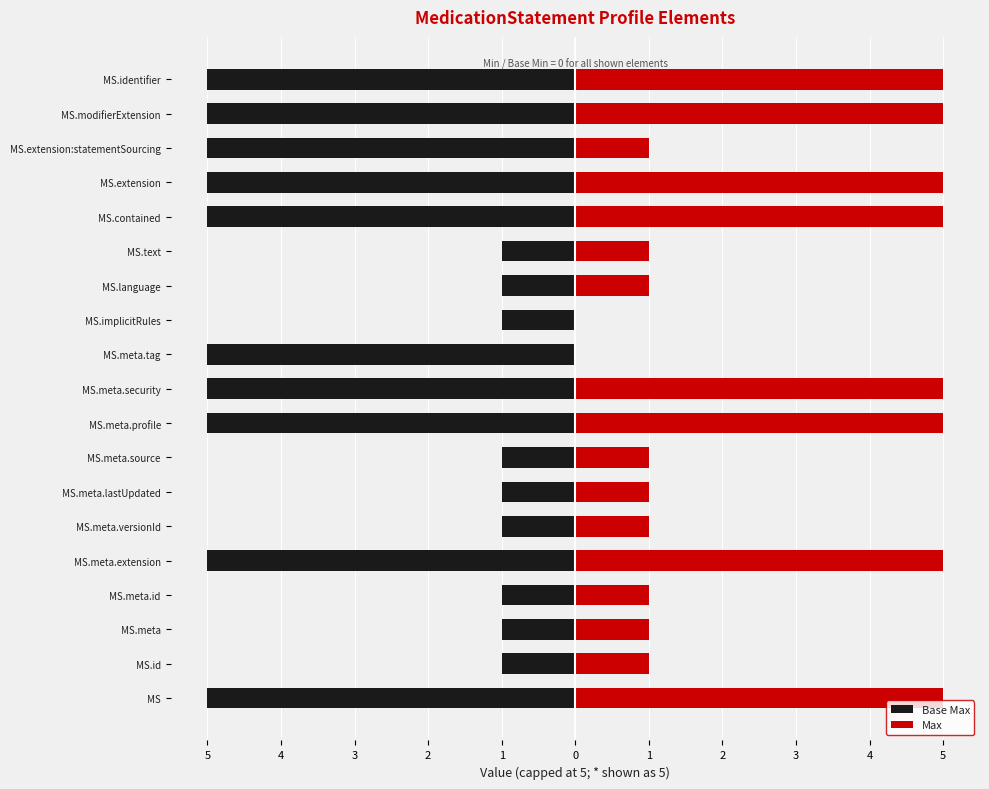

Which series changed the most between 5 and 4?

Base Max